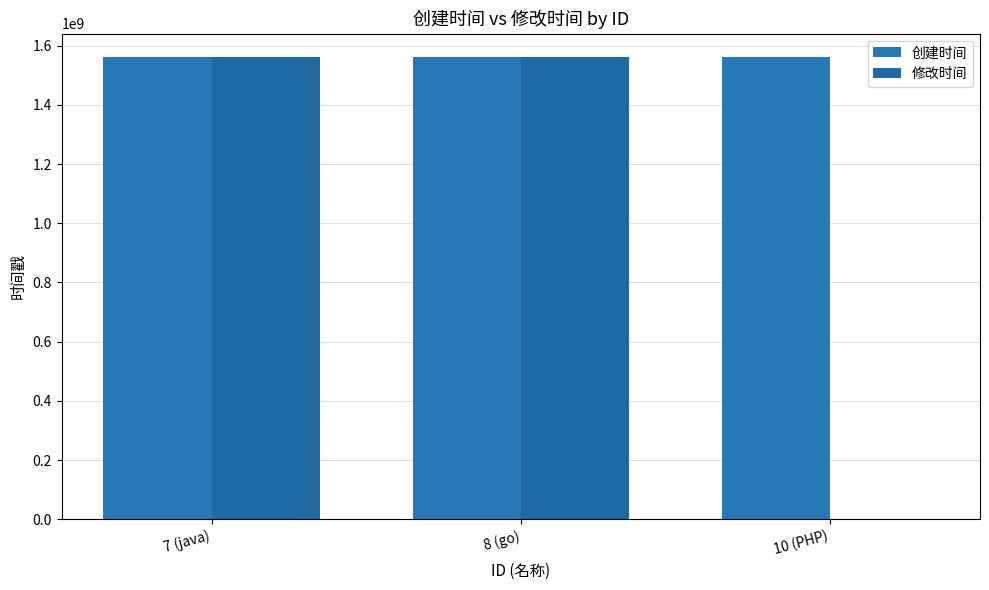

How many distinct data groups are displayed?

2